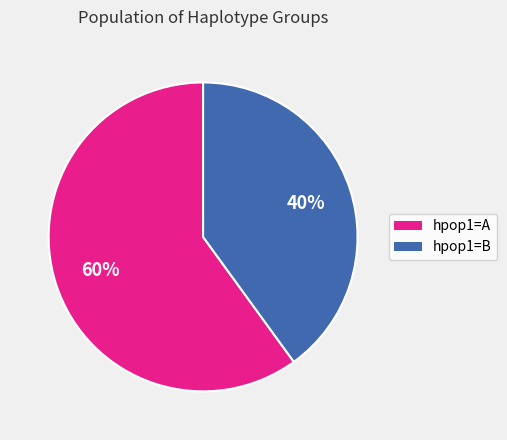

Is hpop1=B the majority of the pie?

No